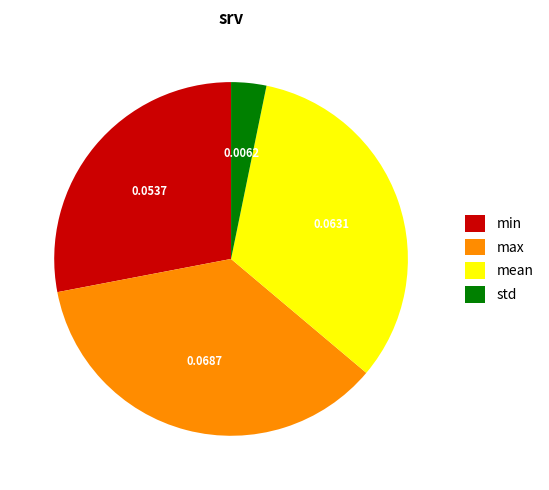

What is the smallest slice in the pie chart?

std